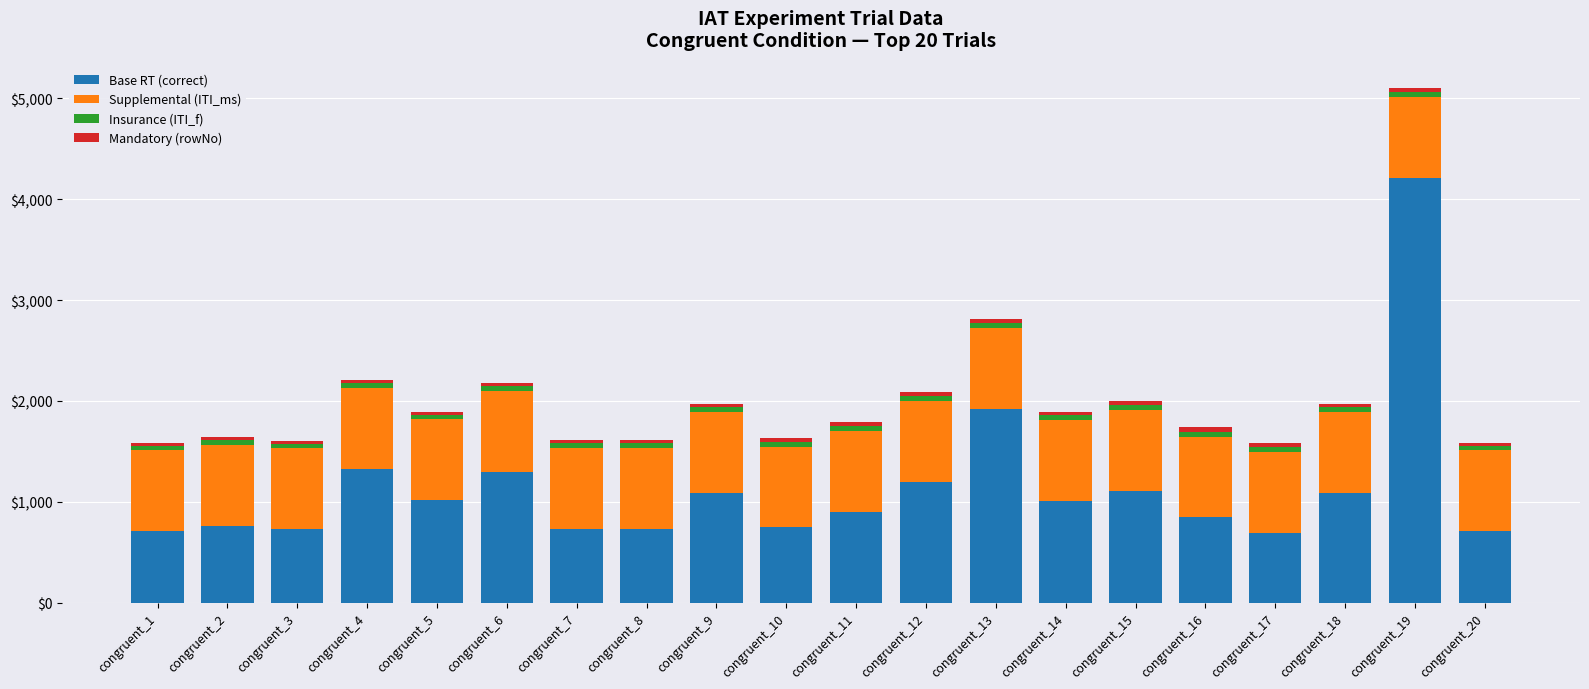

The value of Base RT (correct) at congruent_15 is 1110. True or false?

True